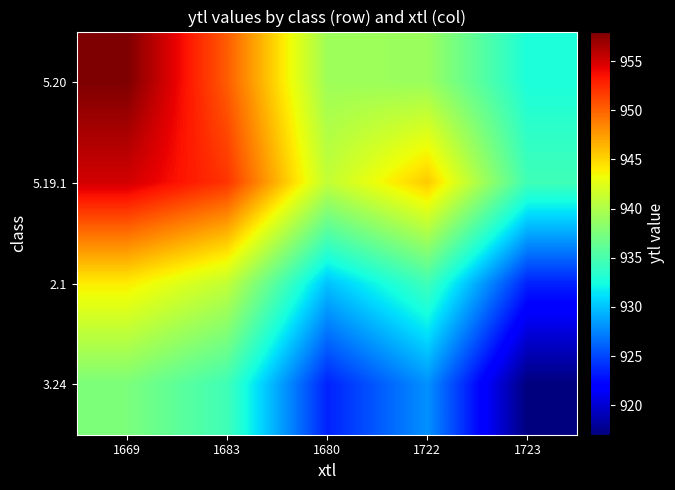

What is the total value across all series at 1722?

3747.0